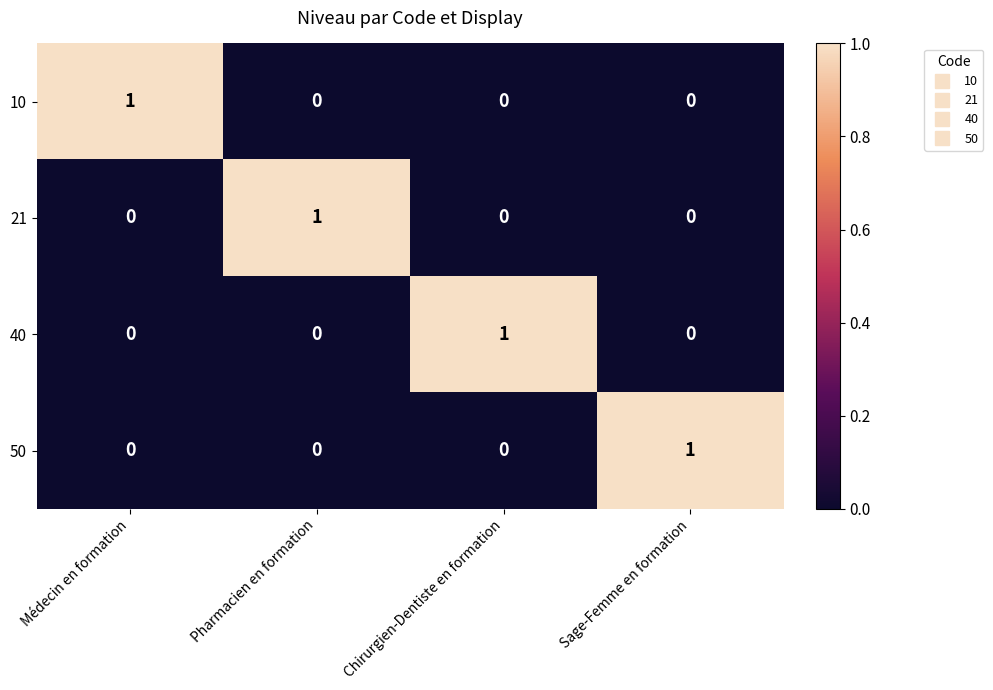

How many categories are shown in the chart?

4